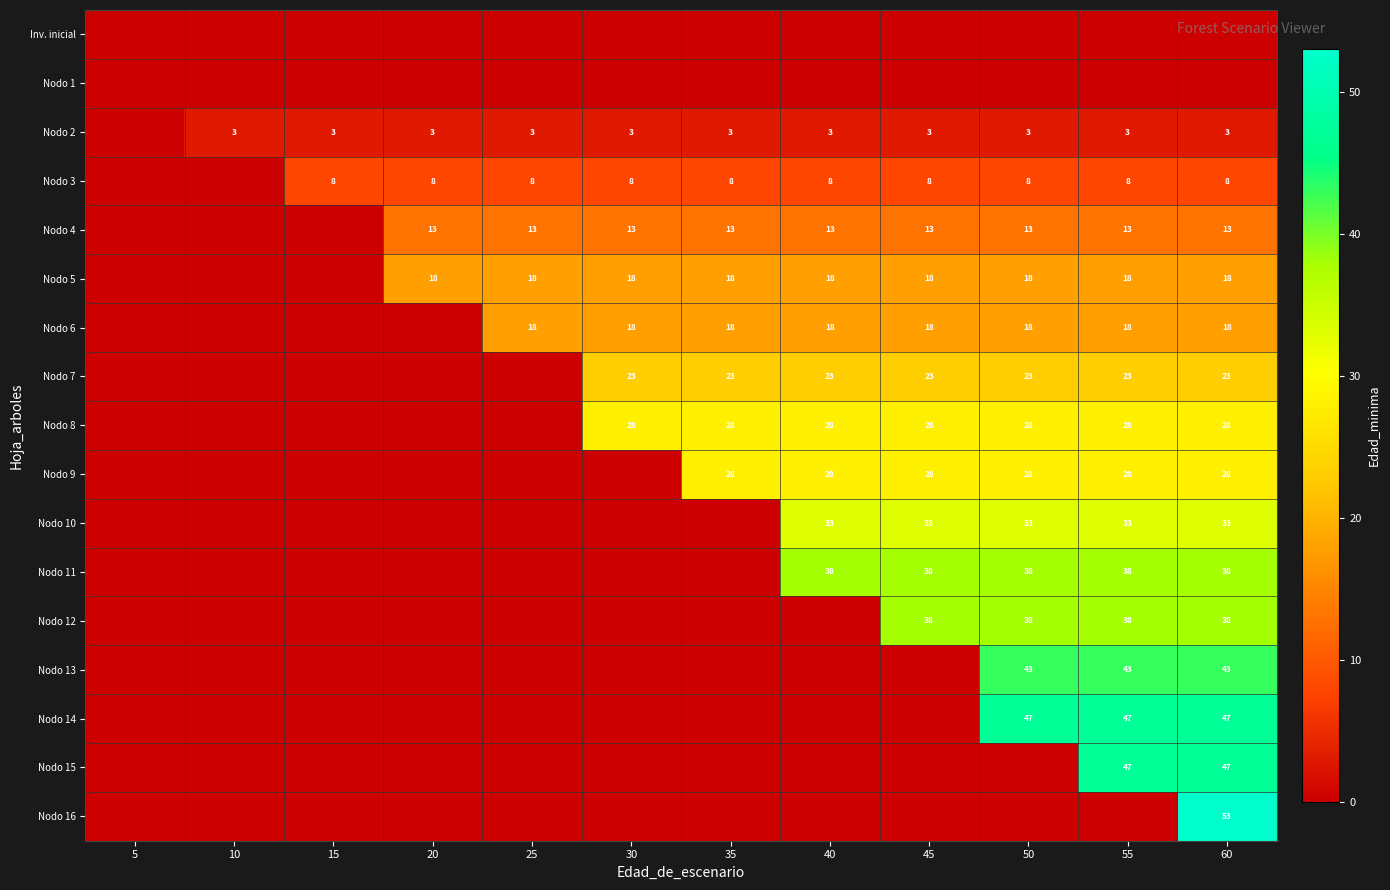

At how many categories does at least one series exceed 42?

3